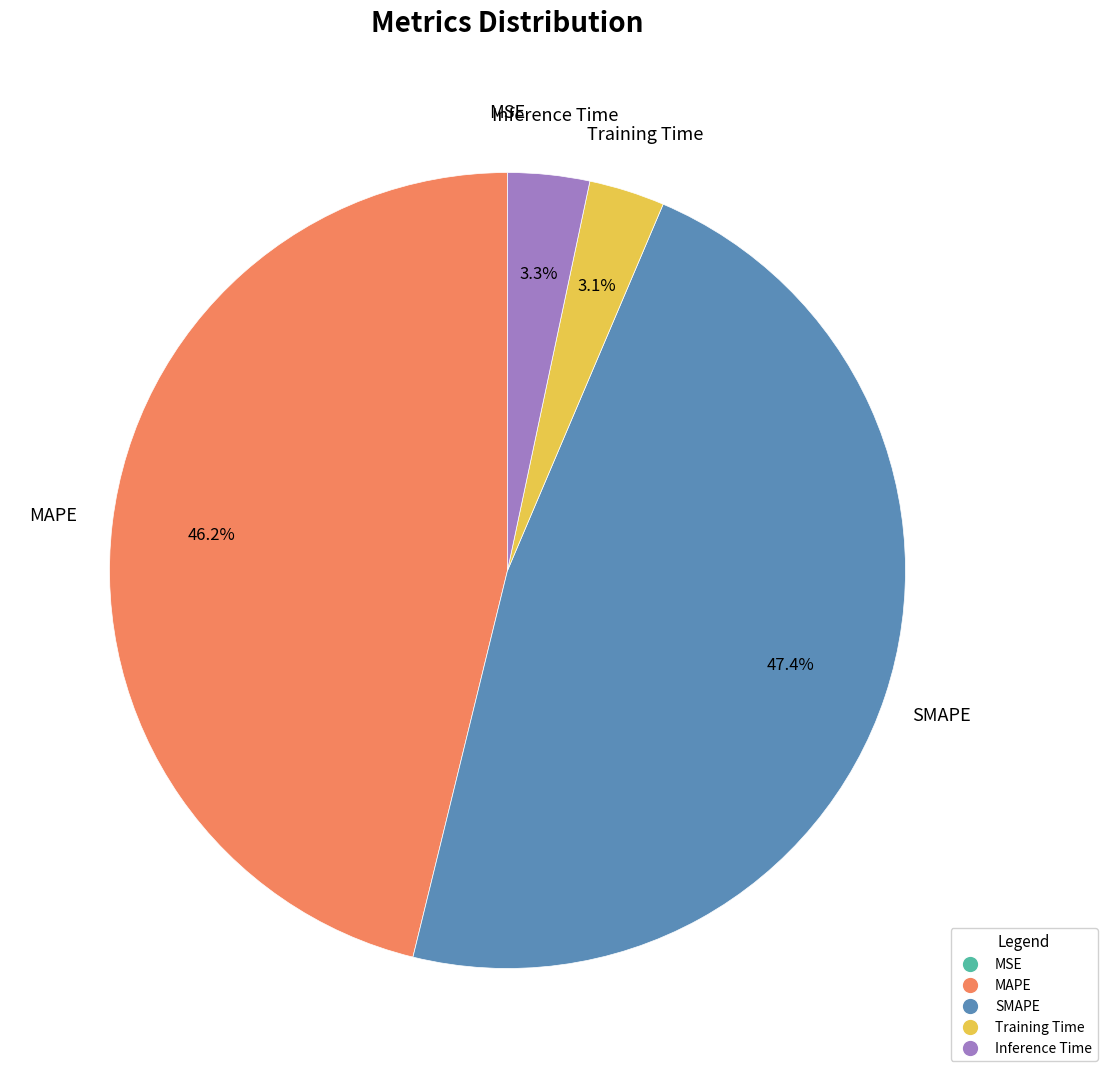

Do Training Time and MAPE together represent more than half of the pie?

No